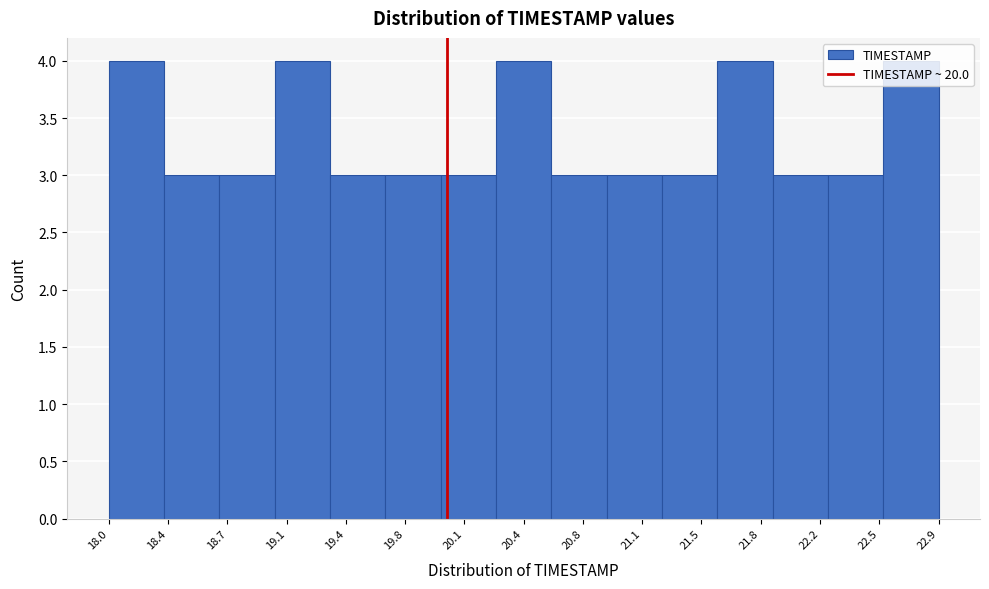

Reading left to right, list every bar in this chart as the range it spans on the x-axis followed by its height. Neither the bar edges nor the heights are printed on the chart, so give them approximately, as read against the axes.

18.00 to 18.35: 4
18.35 to 18.65: 3
18.65 to 19.00: 3
19.00 to 19.30: 4
19.30 to 19.65: 3
19.65 to 19.95: 3
19.95 to 20.30: 3
20.30 to 20.60: 4
20.60 to 20.95: 3
20.95 to 21.25: 3
21.25 to 21.60: 3
21.60 to 21.90: 4
21.90 to 22.25: 3
22.25 to 22.55: 3
22.55 to 22.90: 4